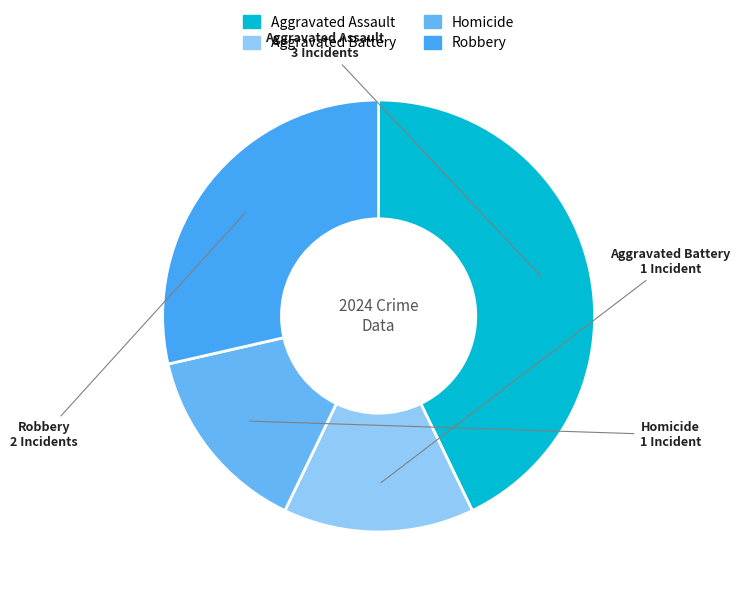

Is the sum of Homicide and Aggravated Battery greater than half?

No